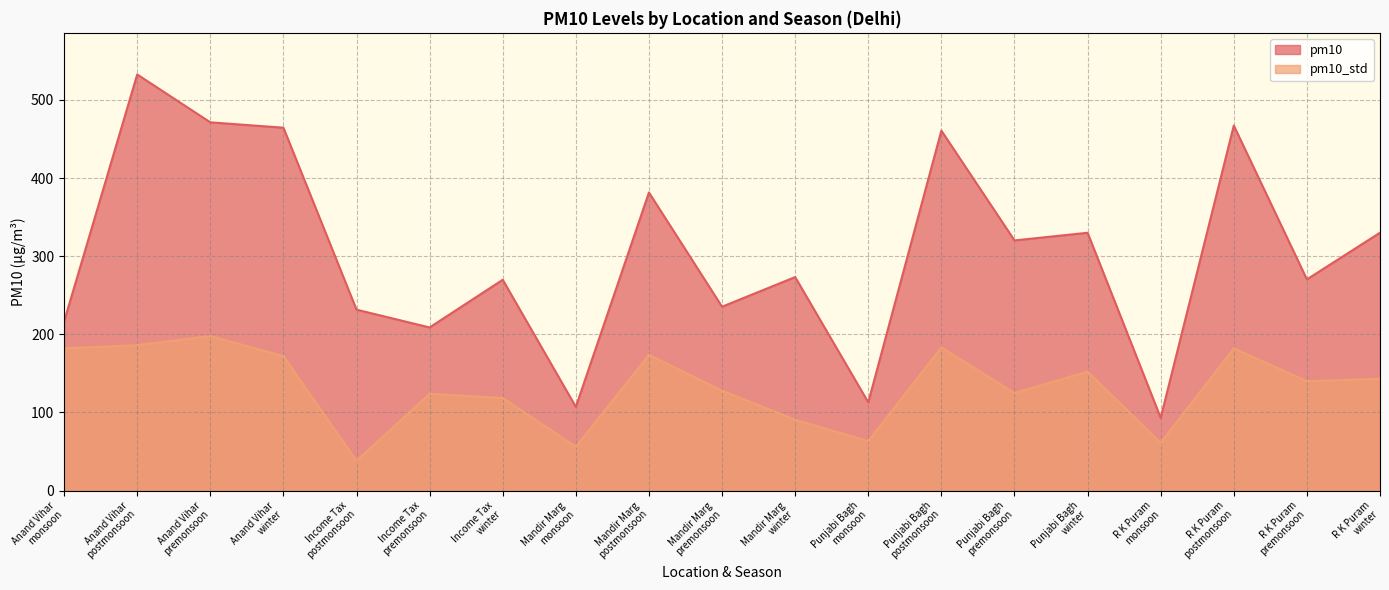

Does the chart have visible grid lines?

Yes